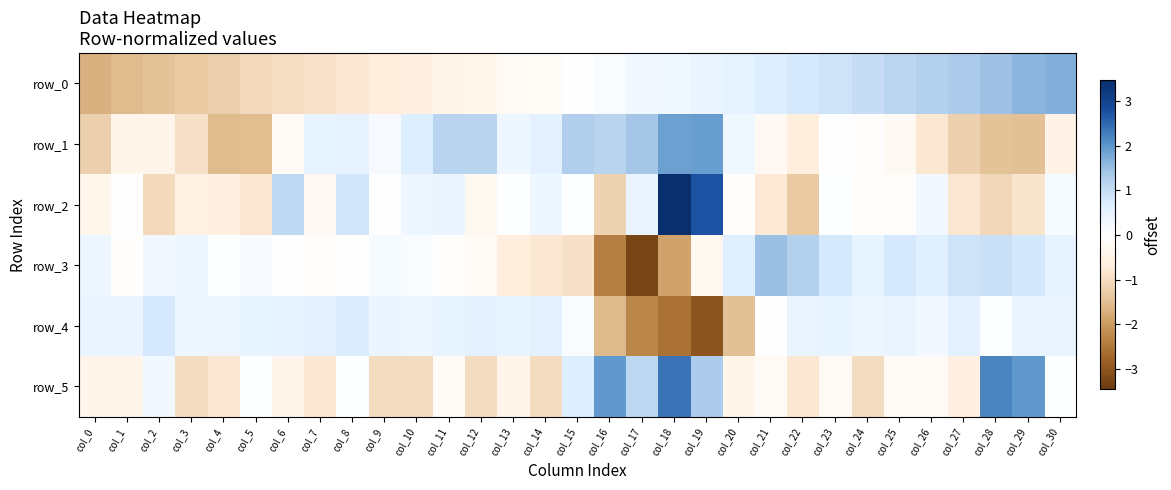

What is the difference between the maximum and minimum values in the row_0 series?

3.4